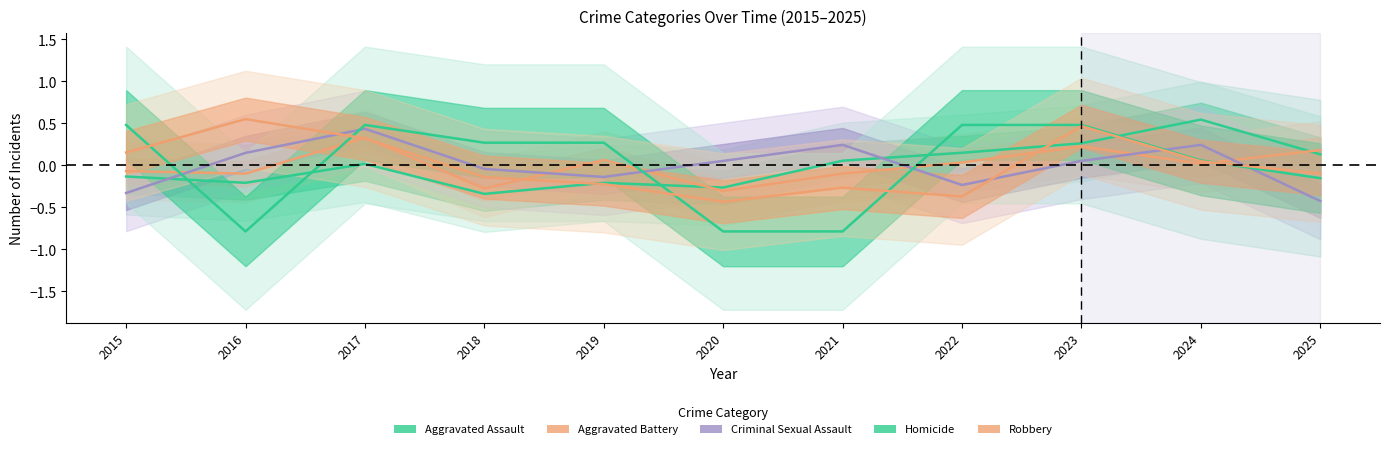

At which label does Homicide first exceed 0?

2015